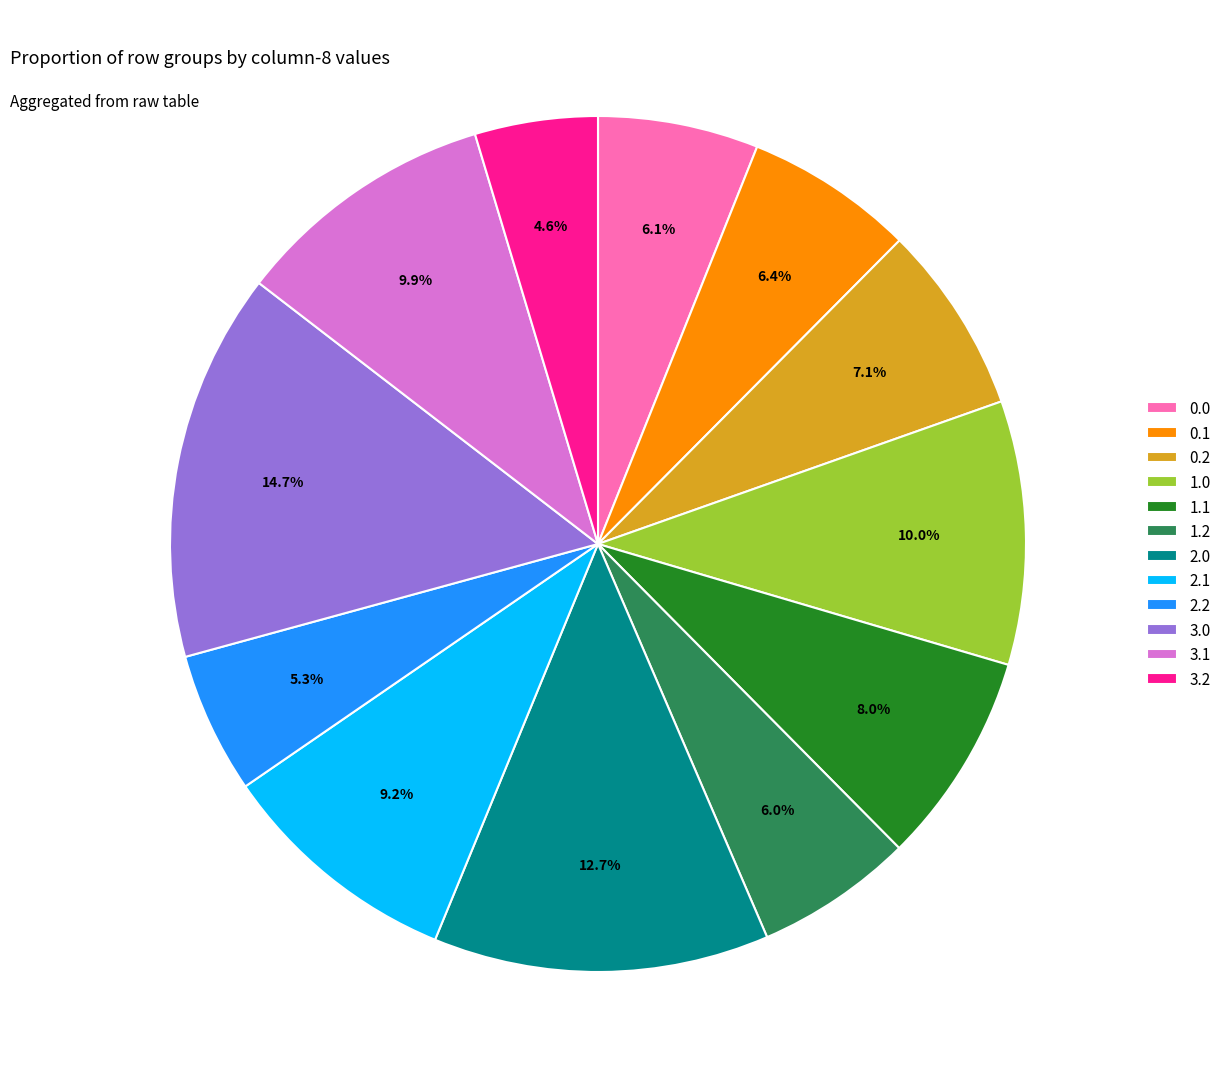

What is the ratio of the value at 3.2 to the value at 1.1?

0.6